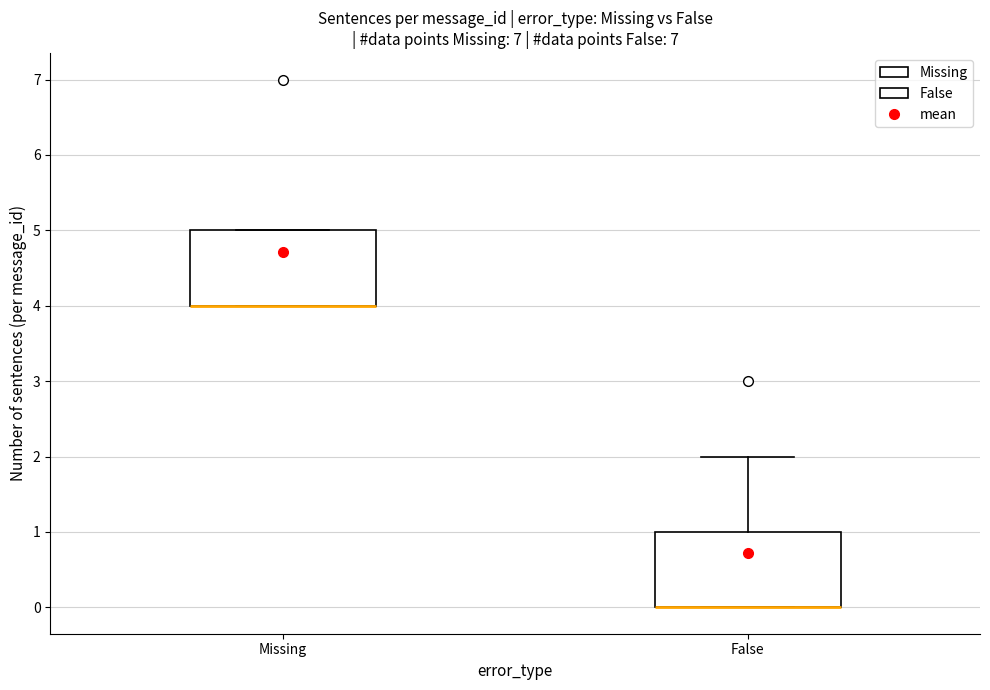

Reading left to right, transcribe this box plot: for each box, give where its median line is, the range the box spans, and where its two whiskers end, as read against the y-axis. The values are not printed on the chart, so give them approximately, as read against the axis.

Missing: median 4 (drawn on the box's lower edge), box 4 to 5, whiskers 4 to 5
False: median 0 (drawn on the box's lower edge), box 0 to 1, whiskers 0 to 2